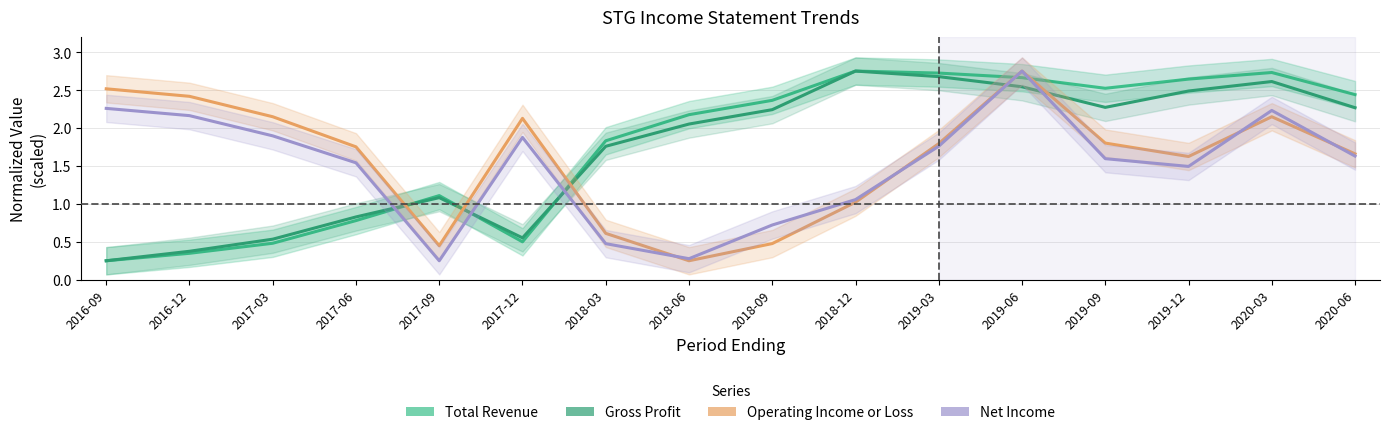

Does the chart have visible grid lines?

Yes